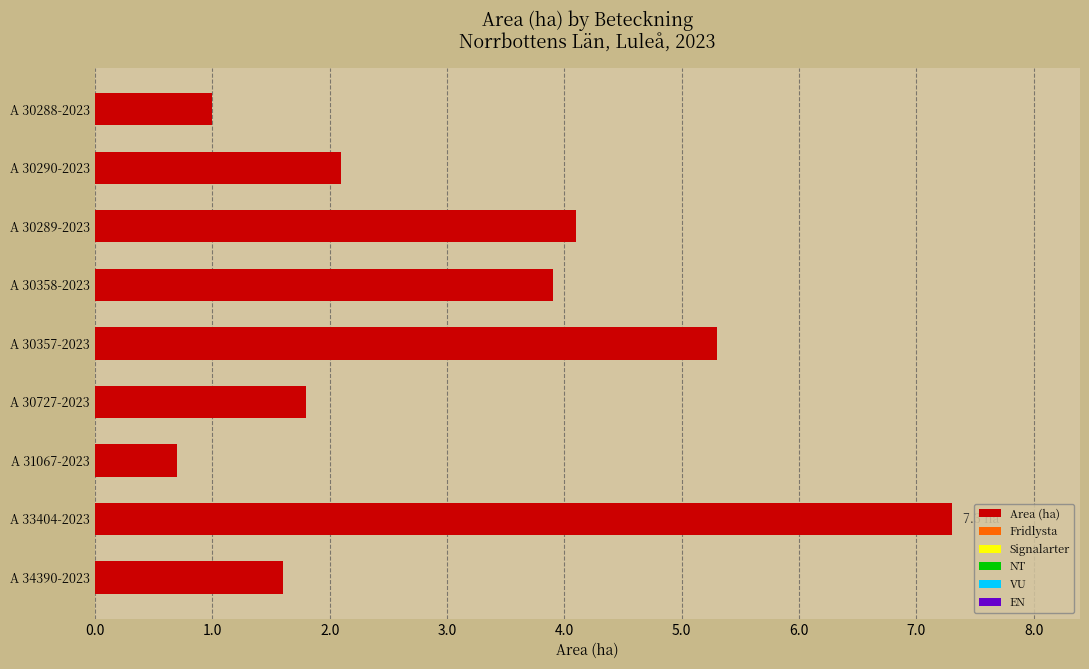

Reading top to bottom, list all the values displayed in this chart.

A 30288-2023=1.0	A 30290-2023=2.1	A 30289-2023=4.1	A 30358-2023=3.9	A 30357-2023=5.3	A 30727-2023=1.8	A 31067-2023=0.7	A 33404-2023=7.3	A 34390-2023=1.6